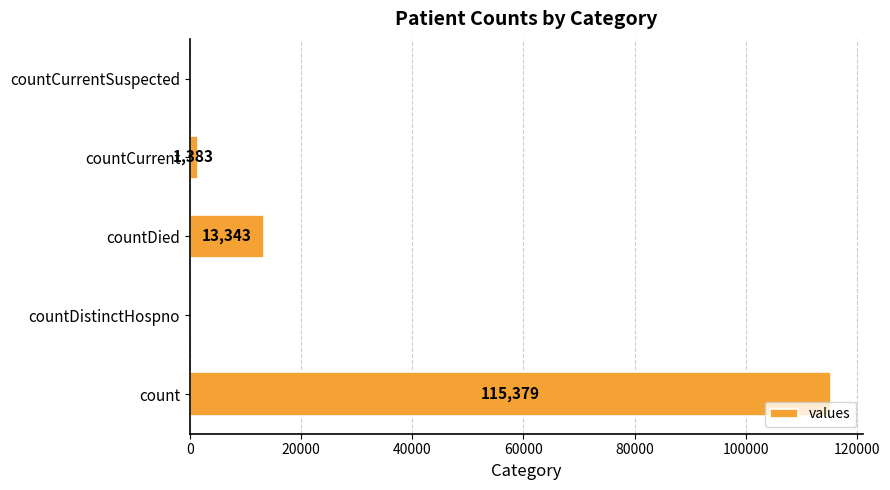

What is the sum of all values?

130105